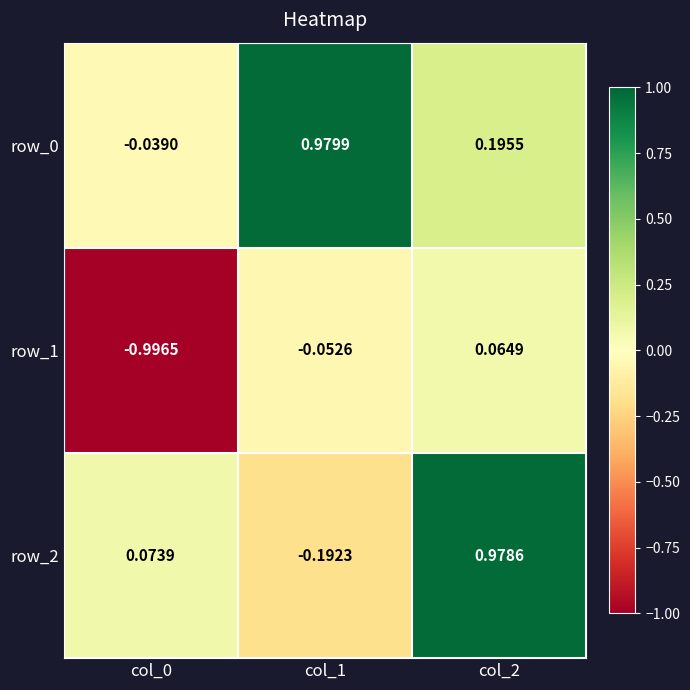

Is the value of row_1 at col_0 greater than the value of row_2 at col_1?

No